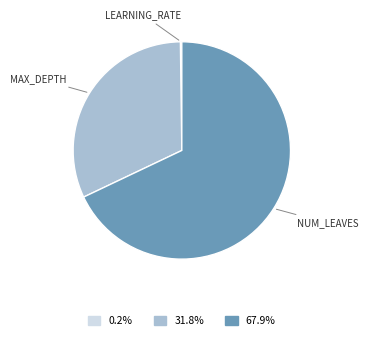

What is the smallest slice in the pie chart?

learning_rate